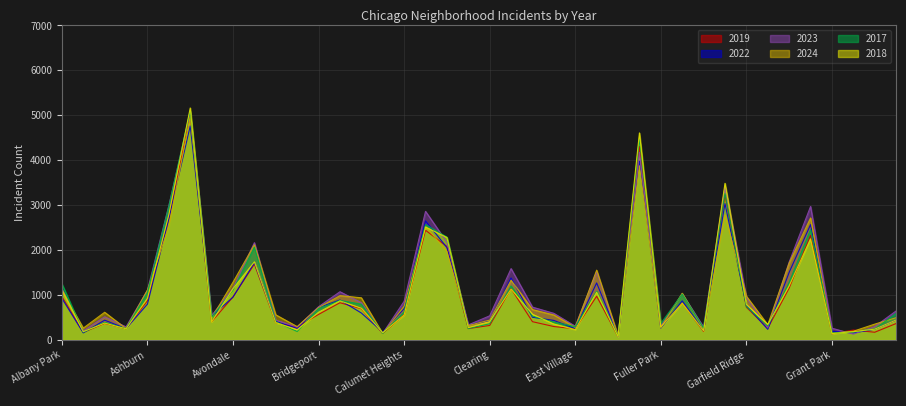

What is the spread (max minus min) of values at Grand Crossing?

722